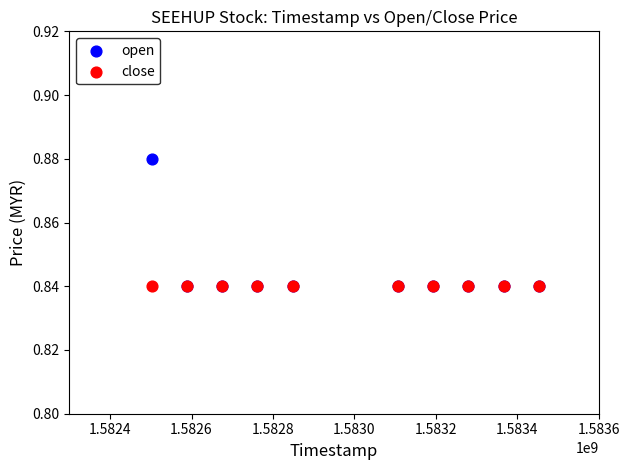

What are all the series names shown in the legend?

open, close